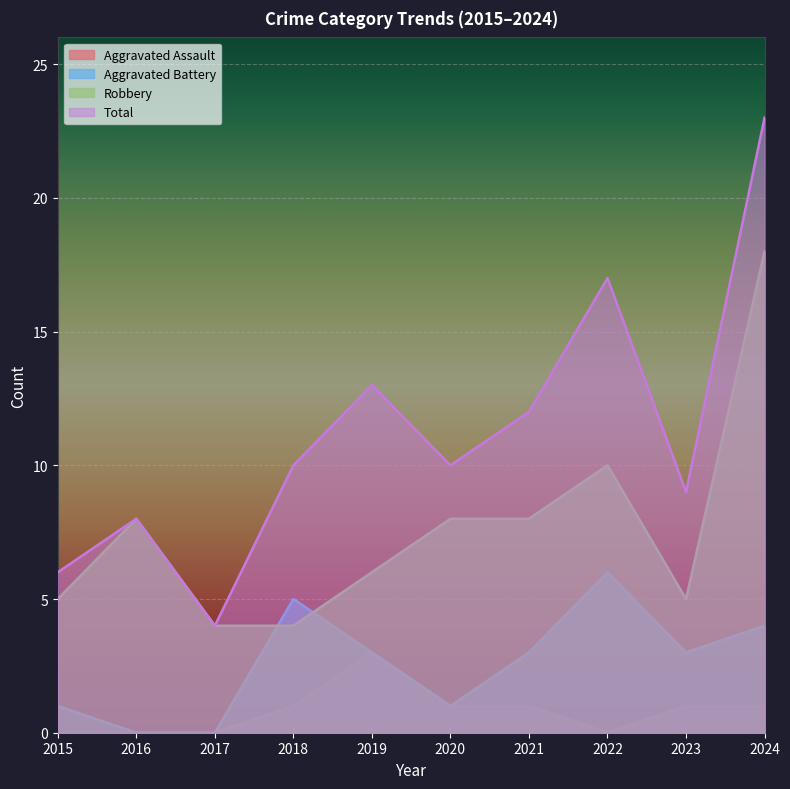

Is the value of Total at 2015 greater than the value of Aggravated Assault at 2018?

Yes